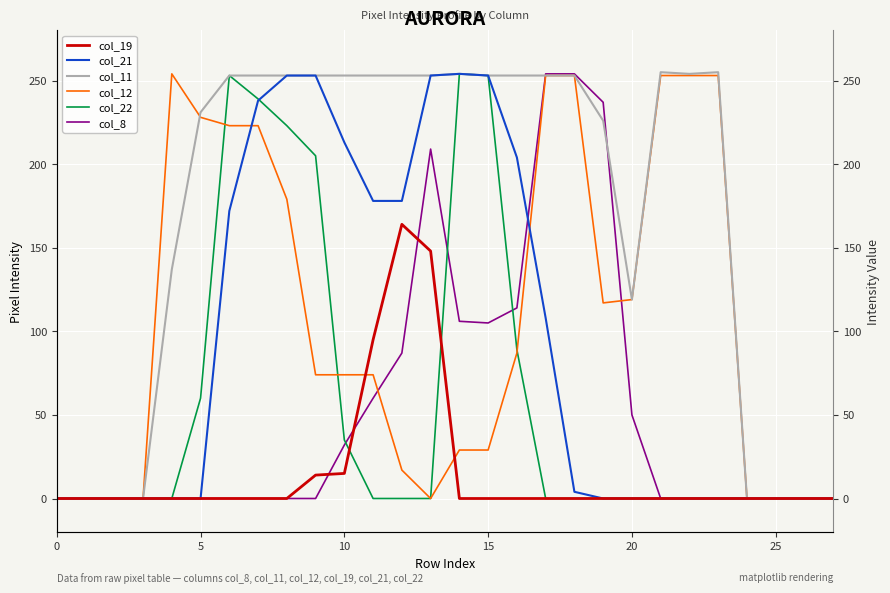

True or false: col_21 has a value of 128 at 15.

False